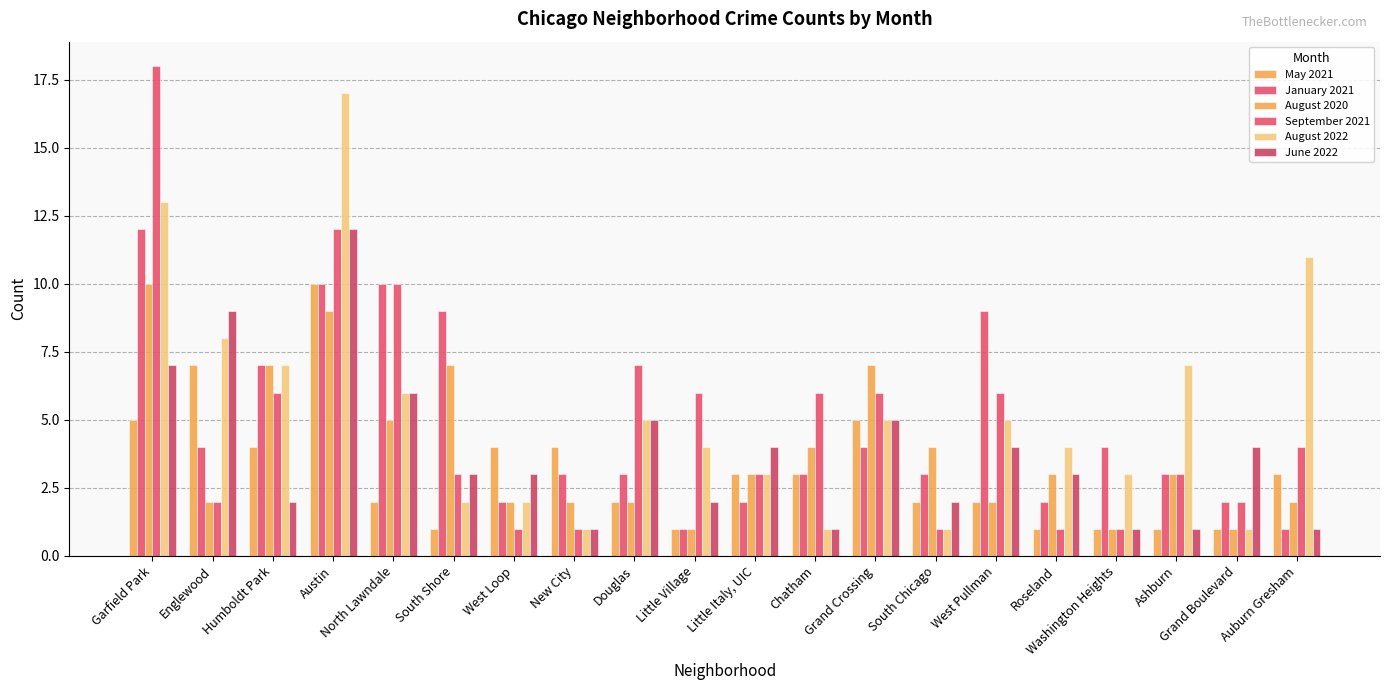

What is the difference between the maximum and minimum values in the August 2022 series?

16